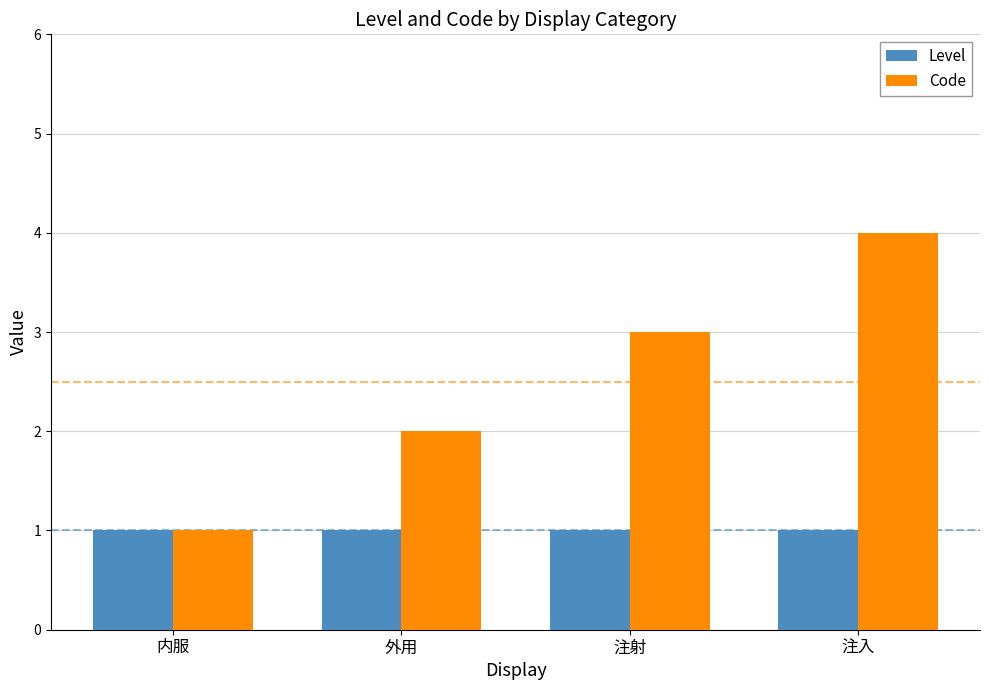

What is the value of the Code bar at the 1st from the left?

1